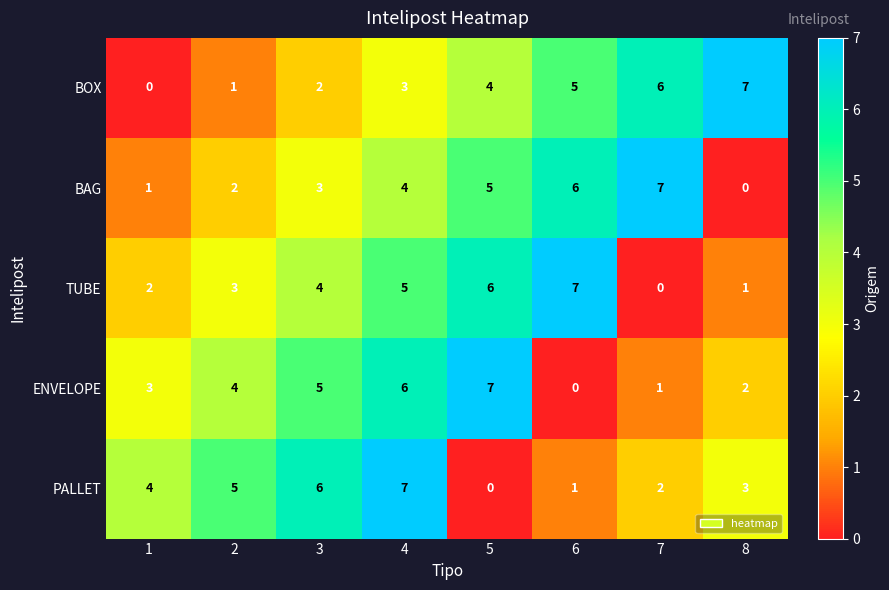

The BOX series shows 6 at 7. True or false?

True